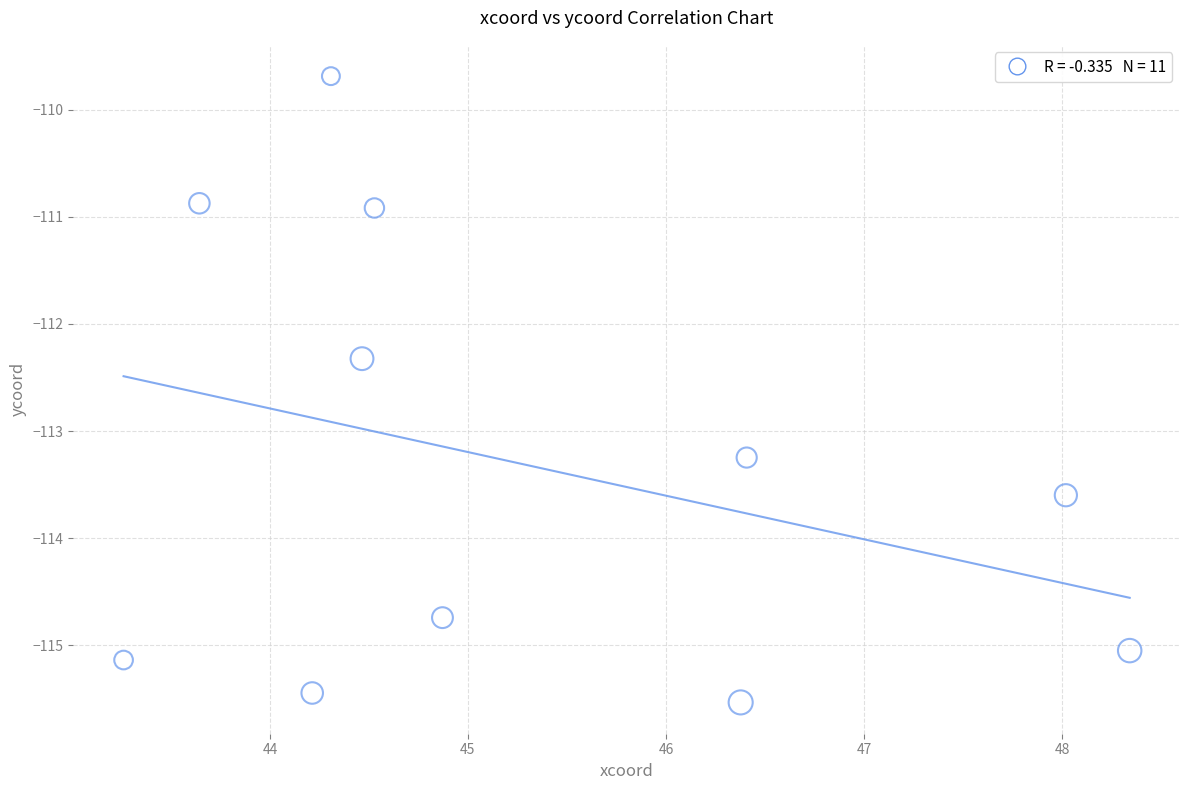

What Y value in the scatter plot is closest to -112?

-112.3